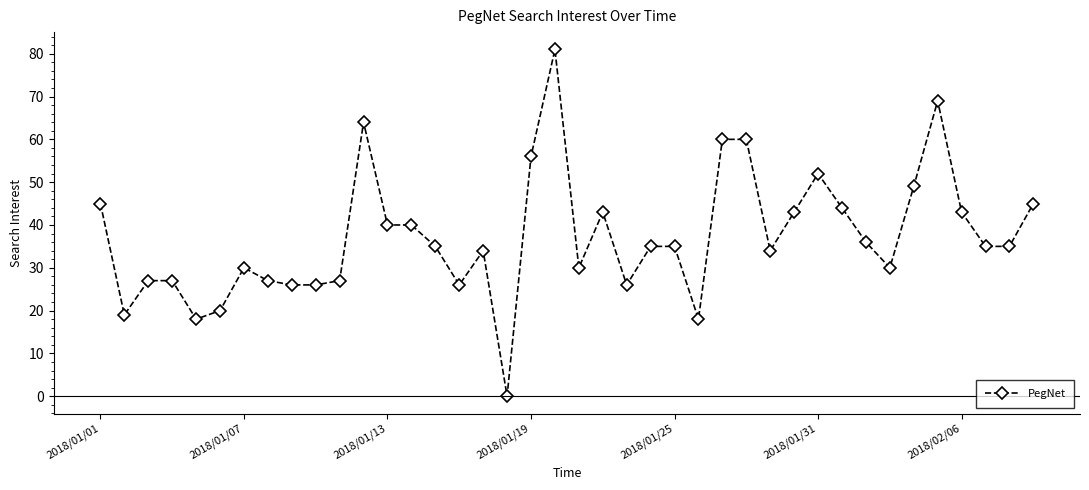

How many values are above zero?

39